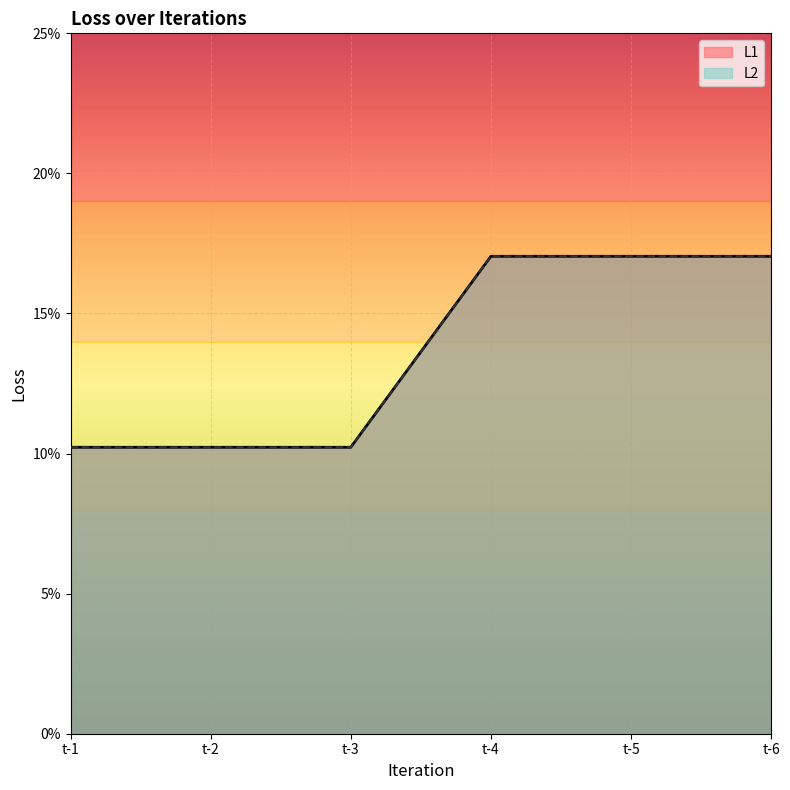

The value of L2 at t-6 is 0.2. True or false?

True